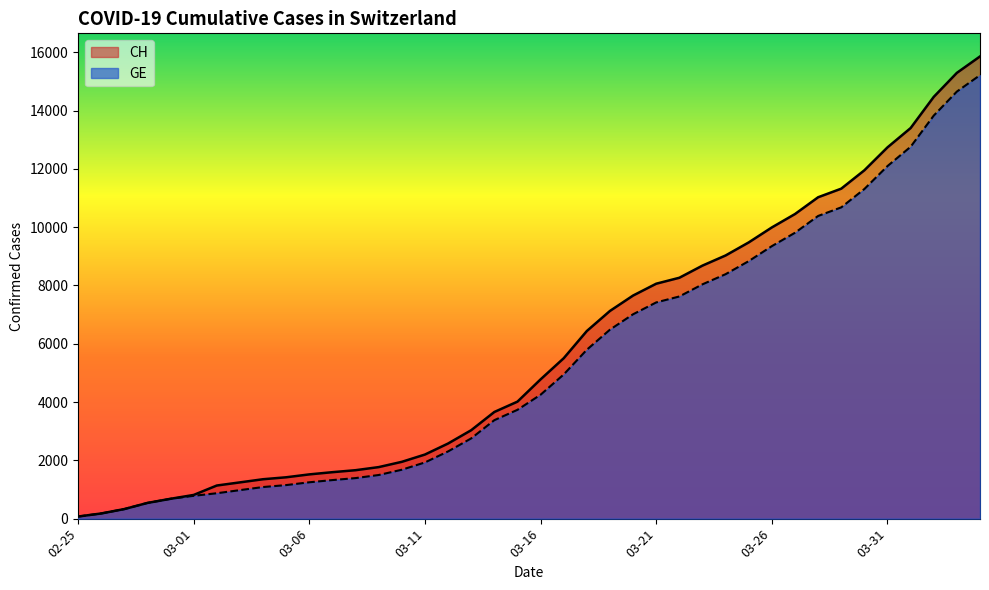

Reading left to right, what are all the values shown in this chart?

CH: 72	177	328	539	681	813	1136	1244	1352	1419	1518	1594	1662	1768	1949	2199	2577	3034	3659	4014	4778	5503	6437	7126	7654	8060	8264	8681	9029	9477	9991	10450	11026	11321	11951	12738	13400	14470	15294	15857
GE: 72	177	328	539	681	783	871	978	1084	1151	1247	1323	1391	1497	1678	1928	2306	2753	3378	3733	4251	4946	5795	6484	7012	7418	7622	8039	8387	8835	9349	9808	10384	10679	11309	12096	12758	13828	14652	15215